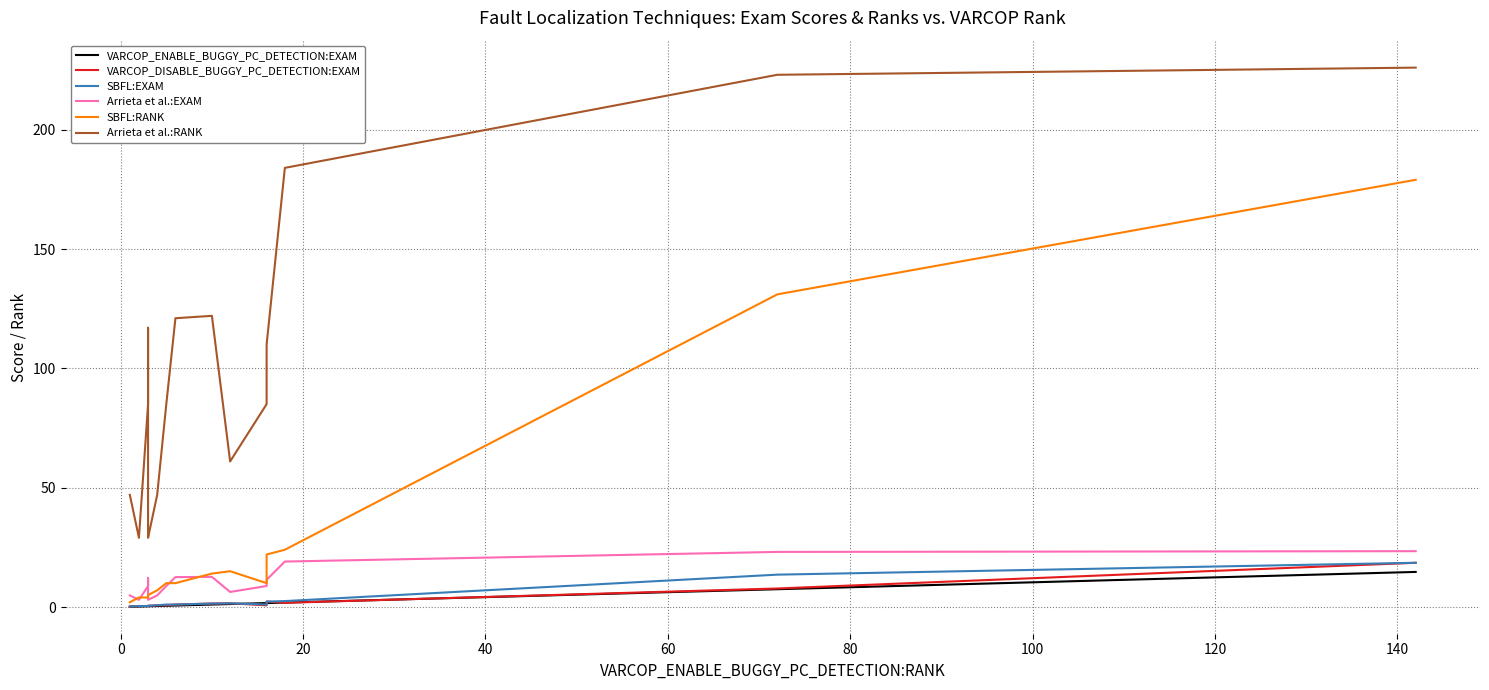

True or false: Arrieta et al.:RANK has more than 2 points higher than both neighbors.

False